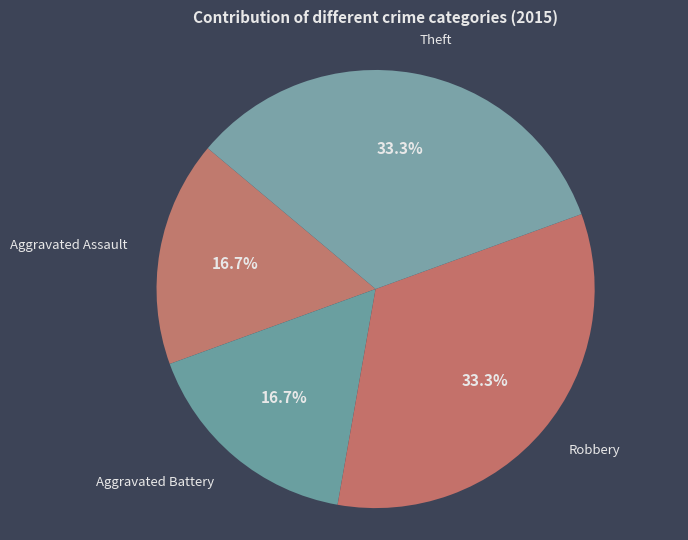

Count the number of slices in the pie.

4